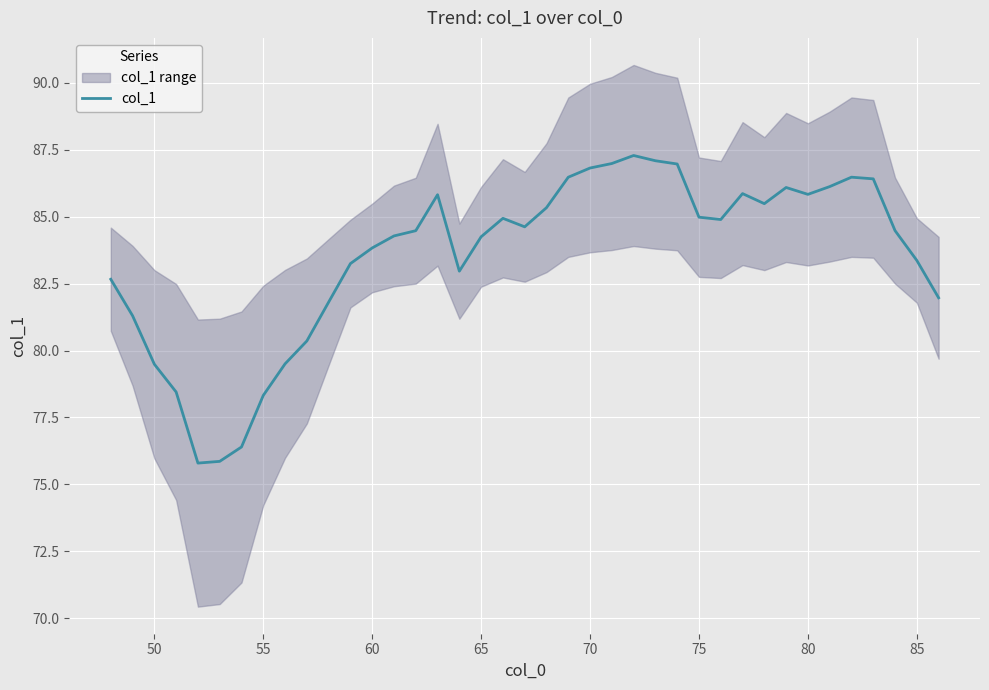

How many distinct data groups are displayed?

1